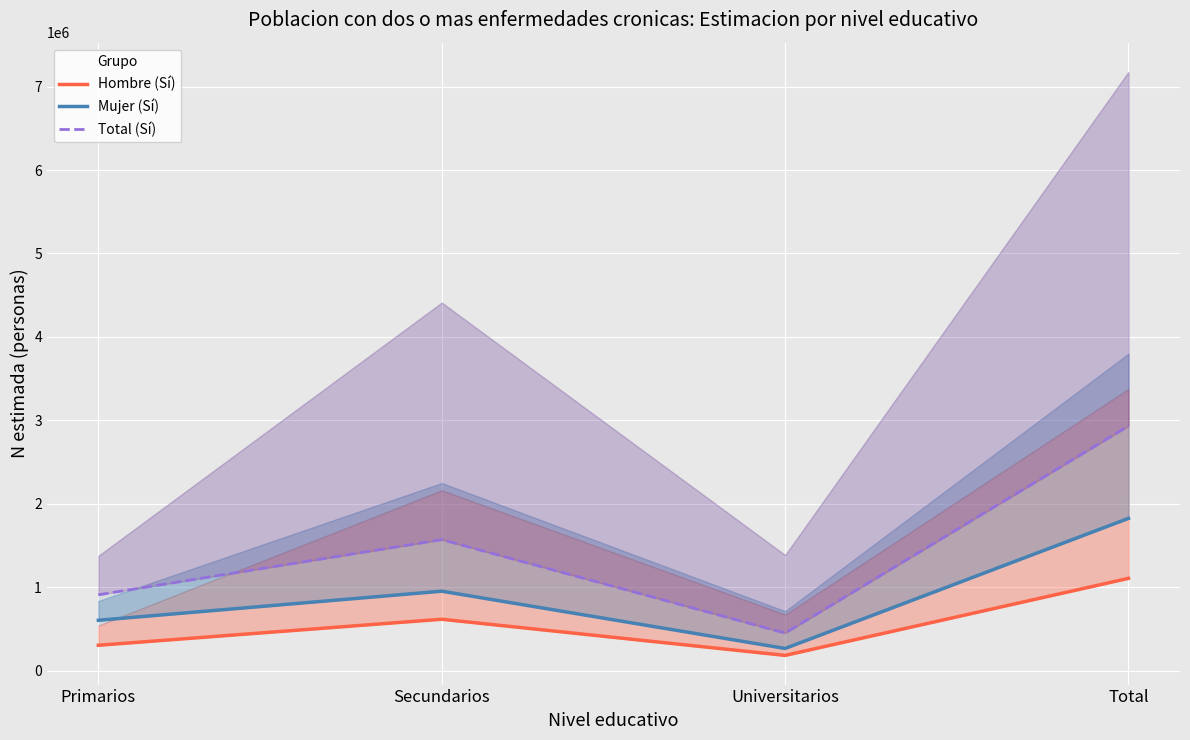

What is the average value of the Hombre (Sí) series?

553696